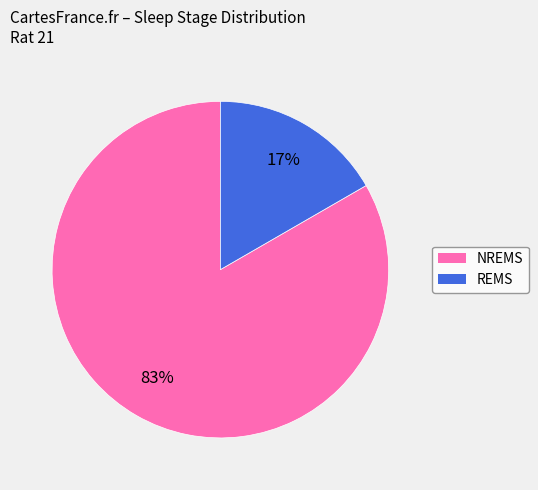

How many slices are in this pie chart?

2